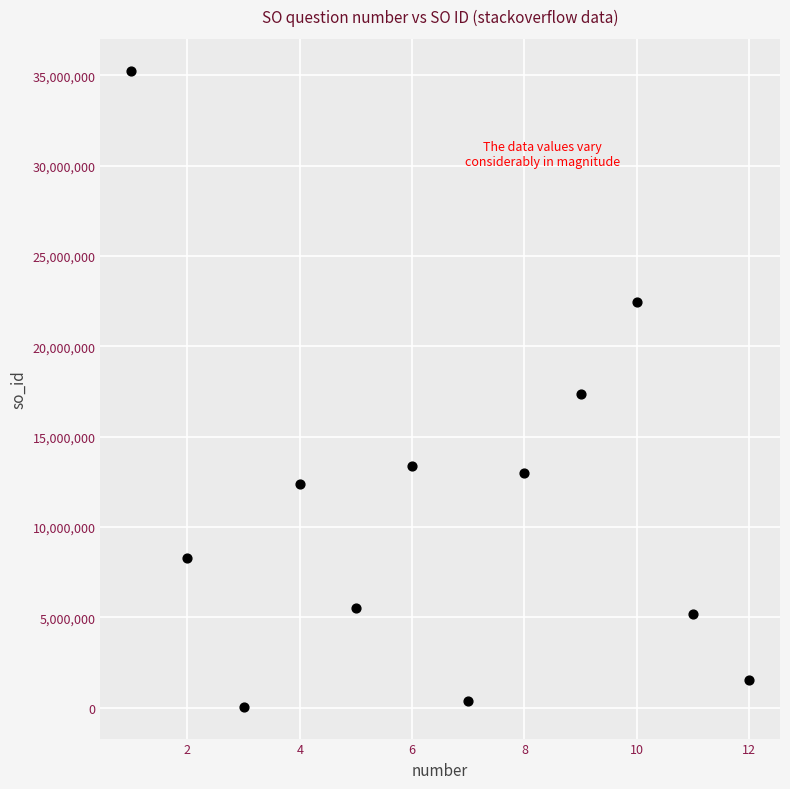

What is the range of Y values (max minus min)?

35210529